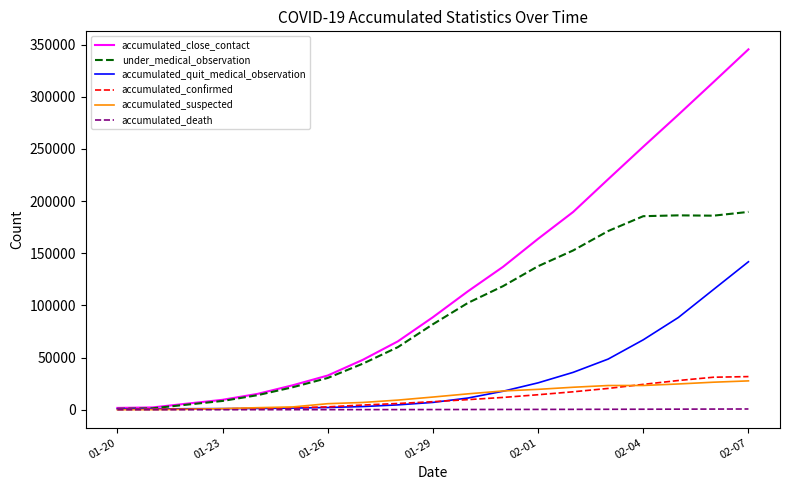

Which series has the largest total across all categories?

accumulated_close_contact